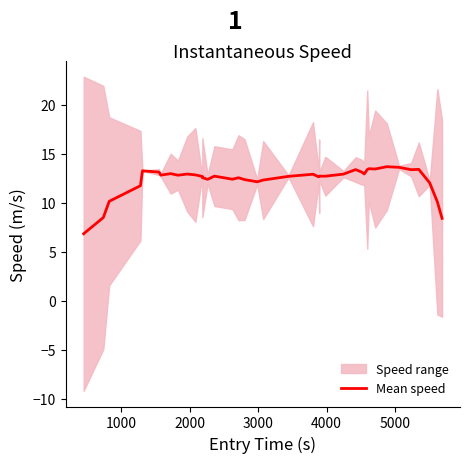

What is the minimum value for Mean speed?

6.8